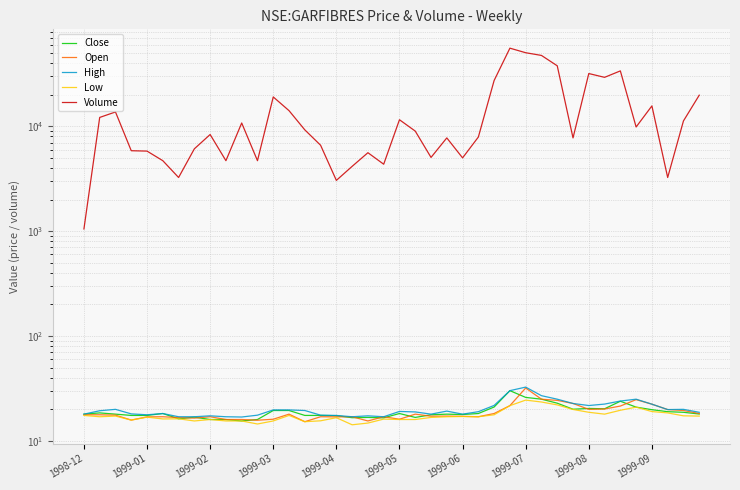

What are all the series names shown in the legend?

Close, Open, High, Low, Volume